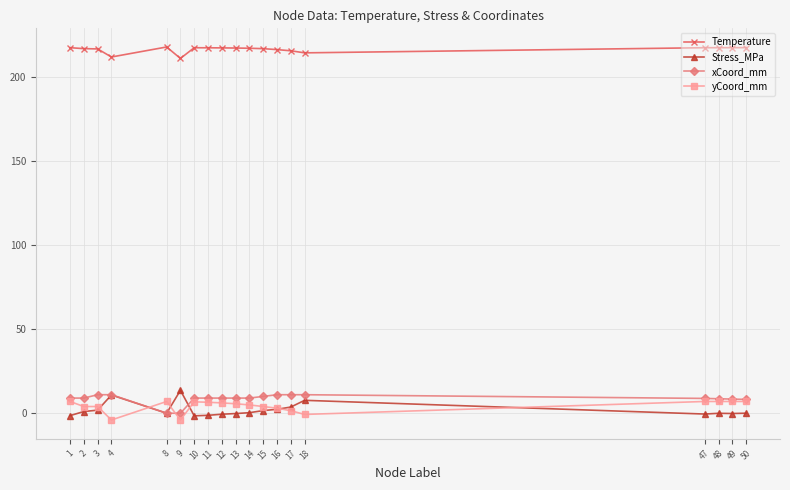

What is the difference between the highest and lowest values at 18?

215.0